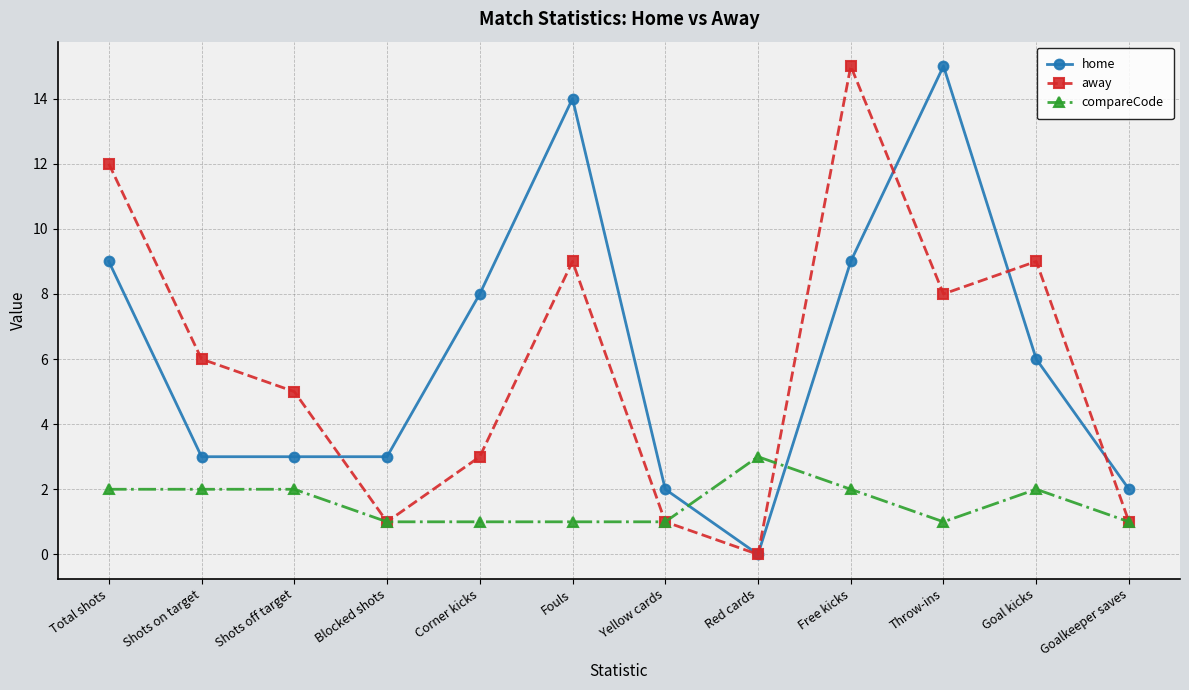

How many times do home and compareCode cross each other?

2